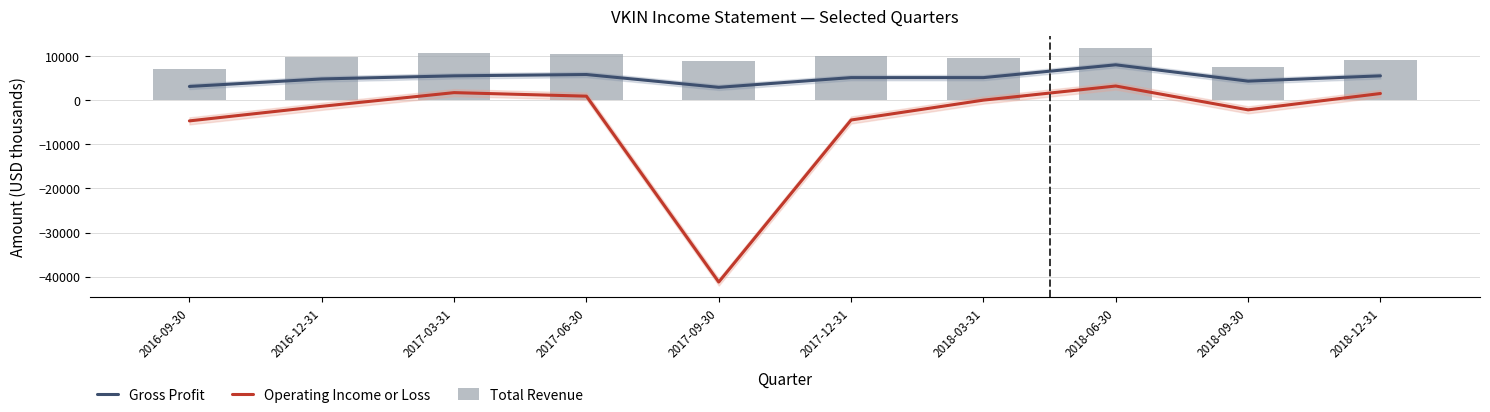

What is the difference between the maximum and minimum values in the Operating Income or Loss series?

44400